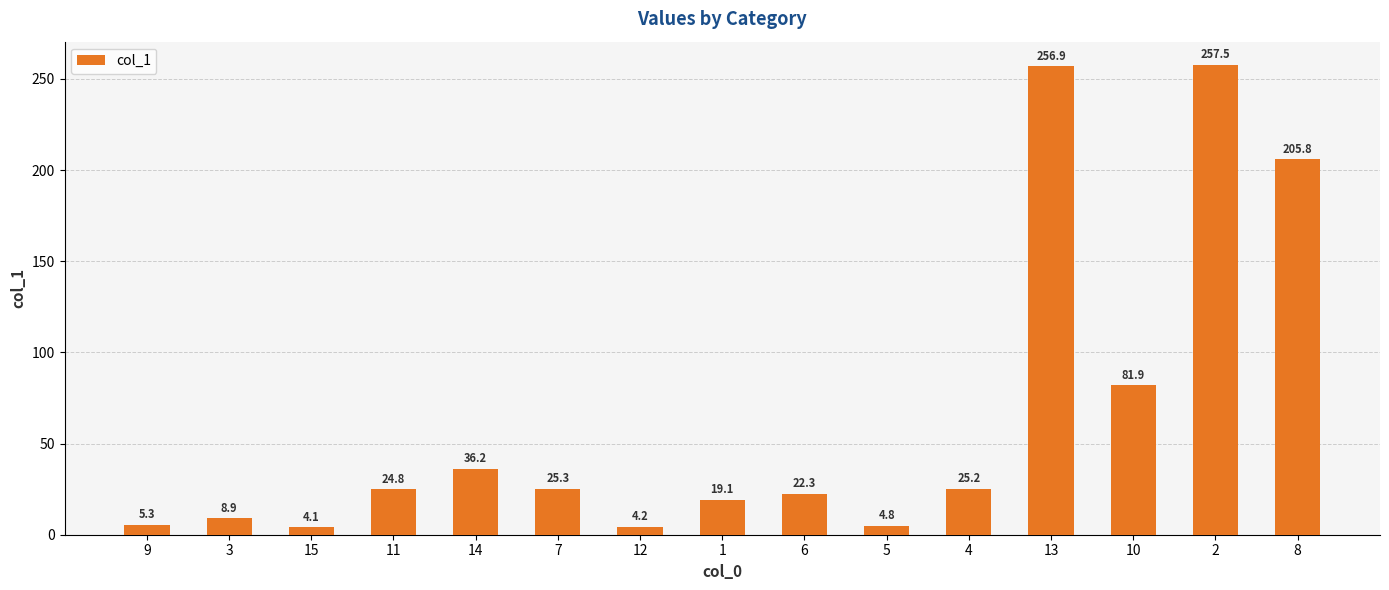

Rank the categories by value from lowest to highest.

15, 12, 5, 9, 3, 1, 6, 11, 4, 7, 14, 10, 8, 13, 2